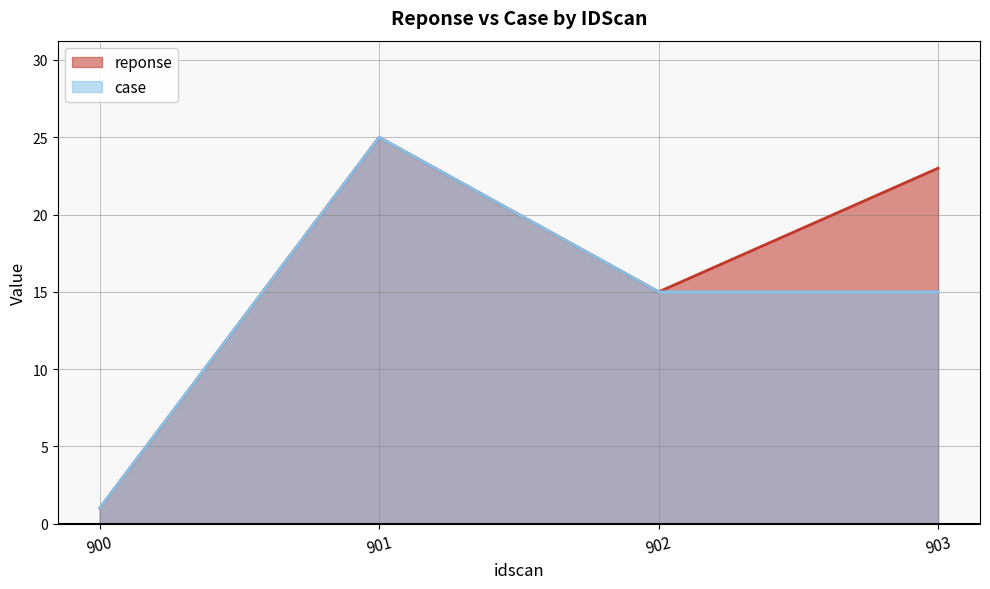

Is the value of reponse at 901 greater than the value of case at 903?

Yes